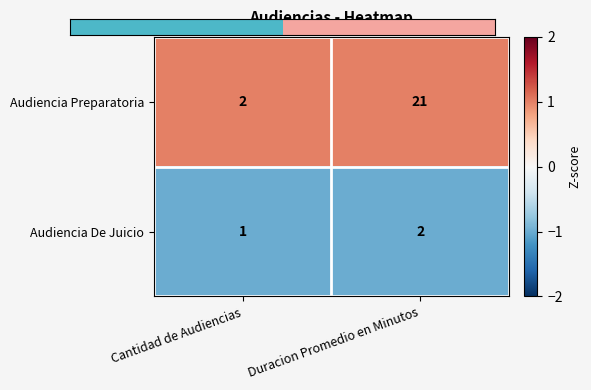

Rank the series at Duracion Promedio en Minutos from lowest to highest value.

Audiencia De Juicio, Audiencia Preparatoria